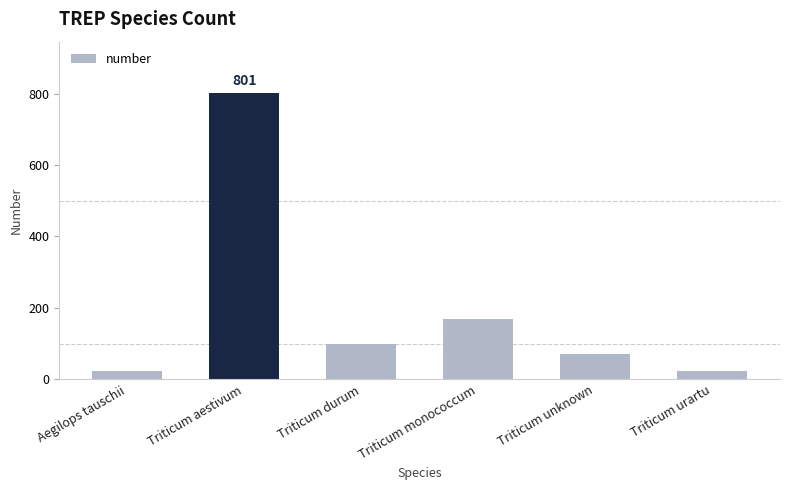

What is the maximum value shown in the chart?

801